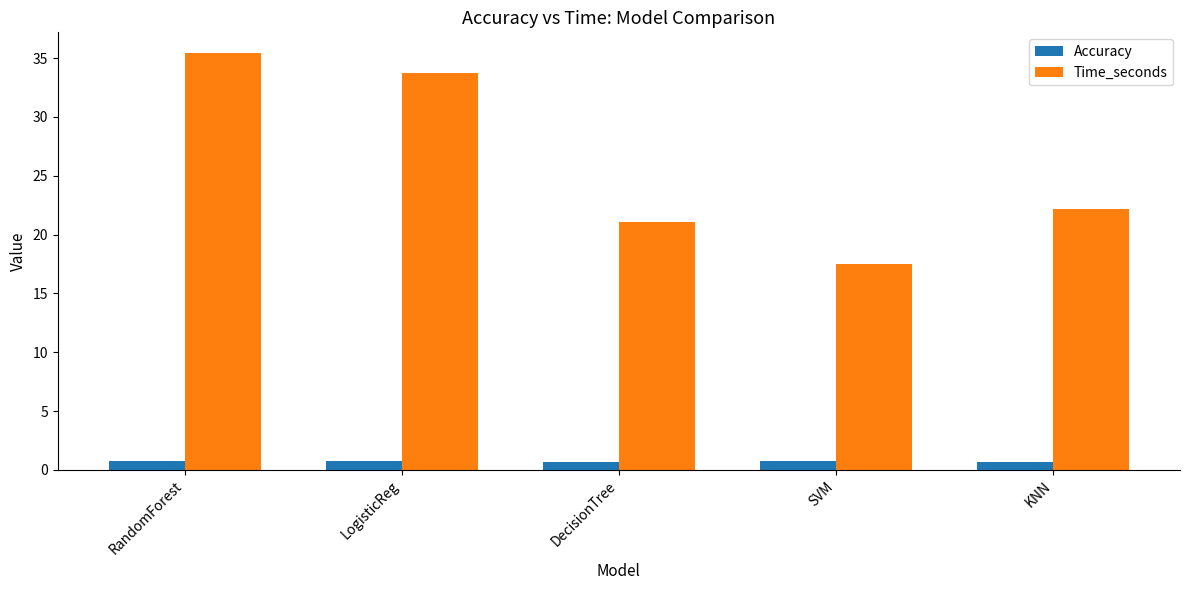

What is the difference between the maximum and minimum values in the Time_seconds series?

17.9